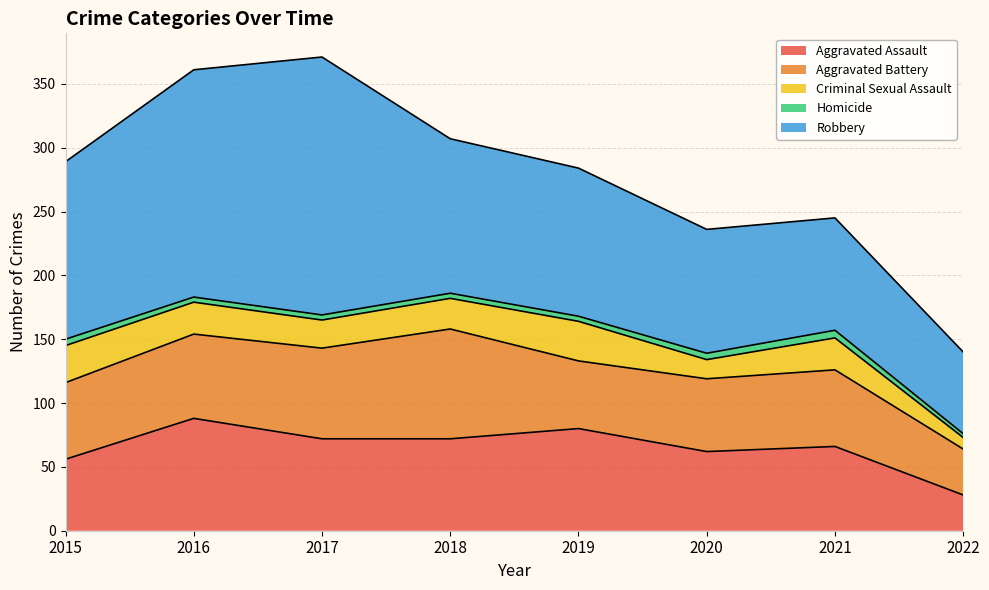

What is the minimum value shown in the chart?

3